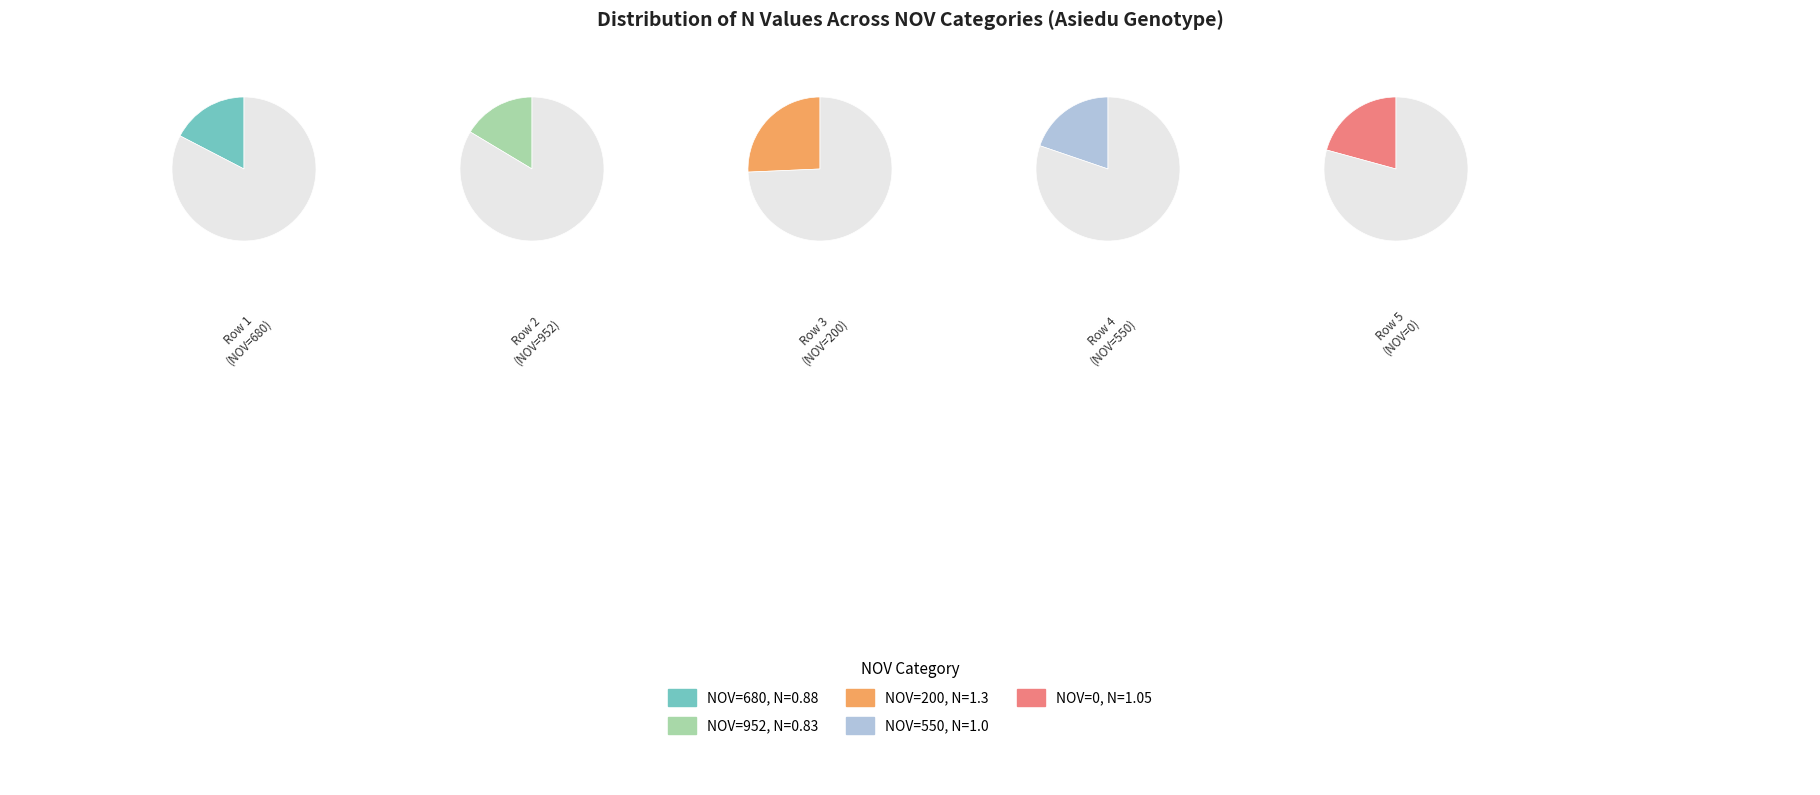

Is there a majority slice in this chart?

No